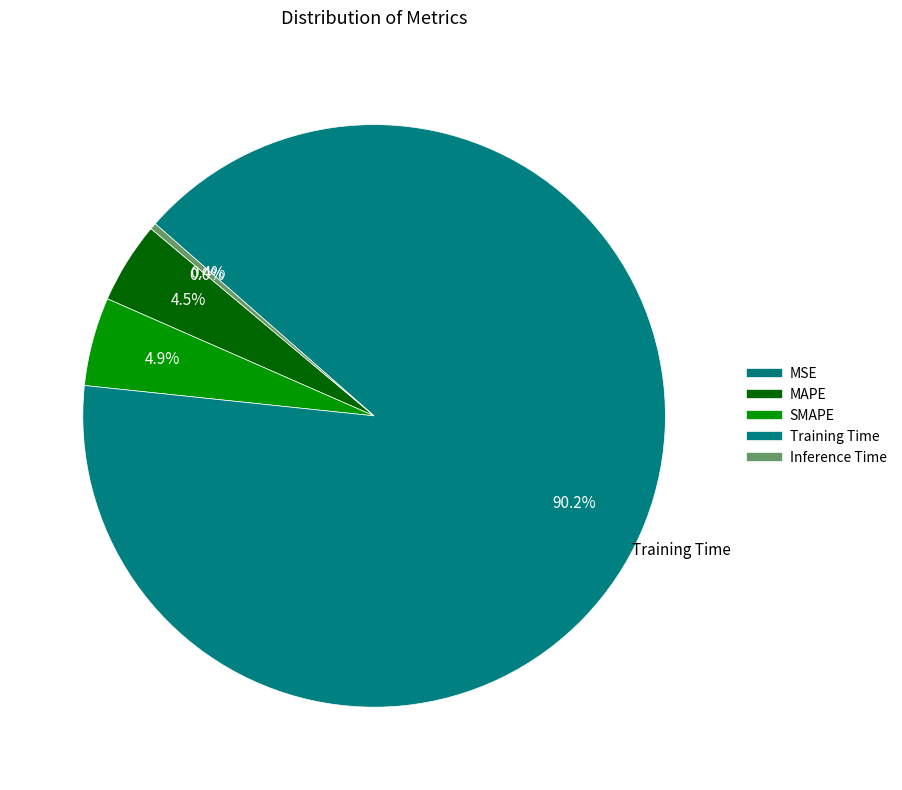

How many segments does this pie chart have?

5